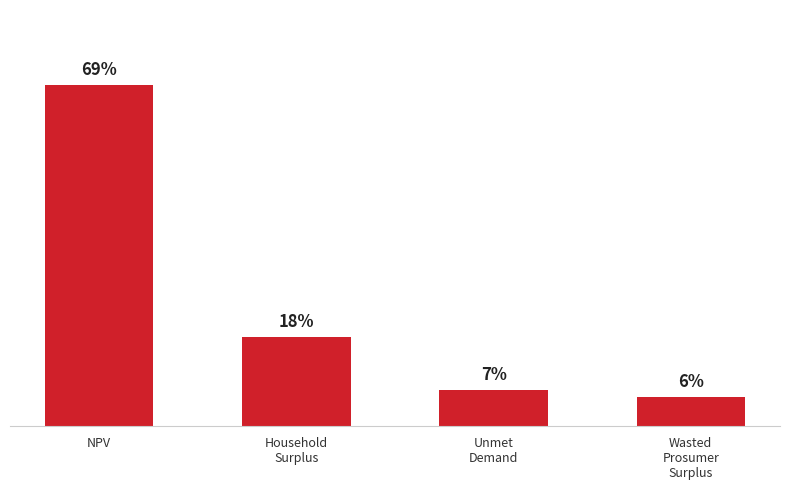

At which category does the chart reach its minimum across all series?

Wasted
Prosumer
Surplus